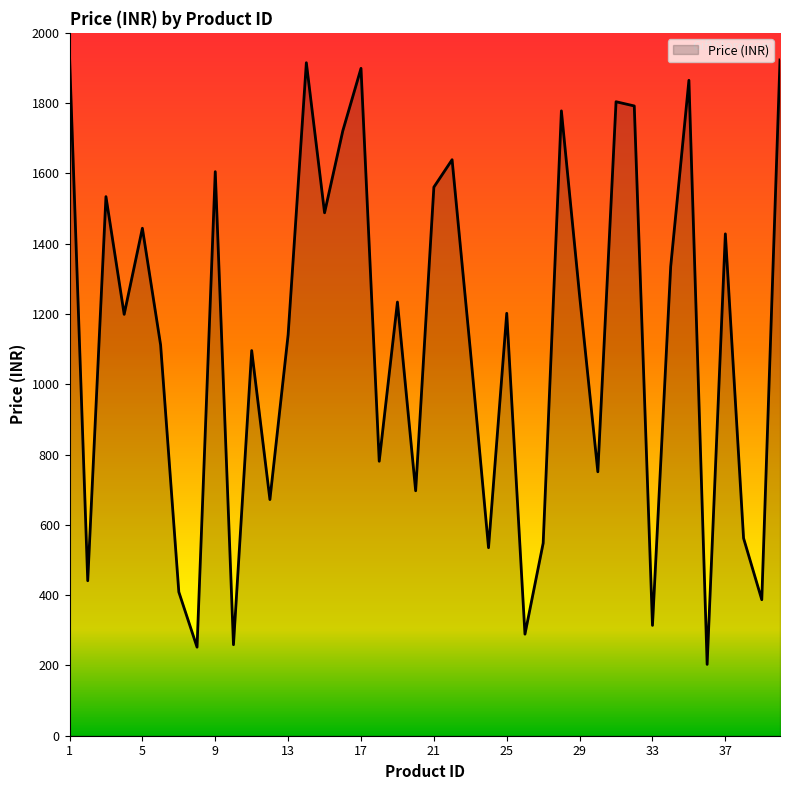

What is the maximum value shown in the chart?

1935